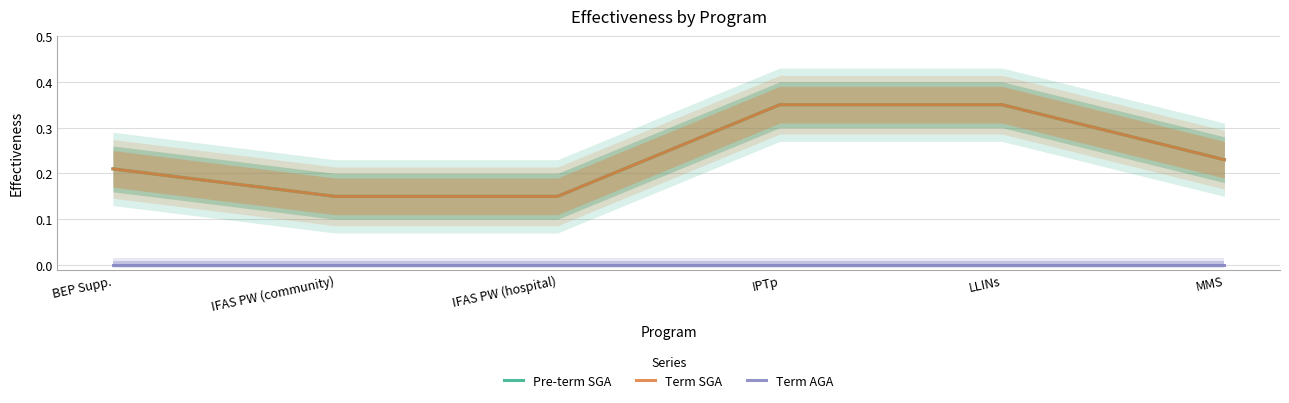

Which label corresponds to the smallest value in the chart?

BEP Supp.